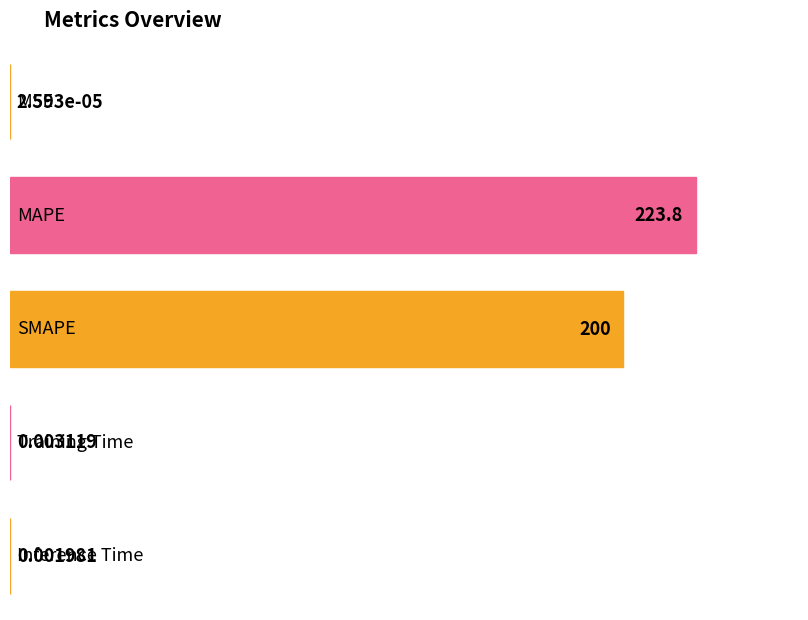

Which category has the lowest value across all series?

MSE